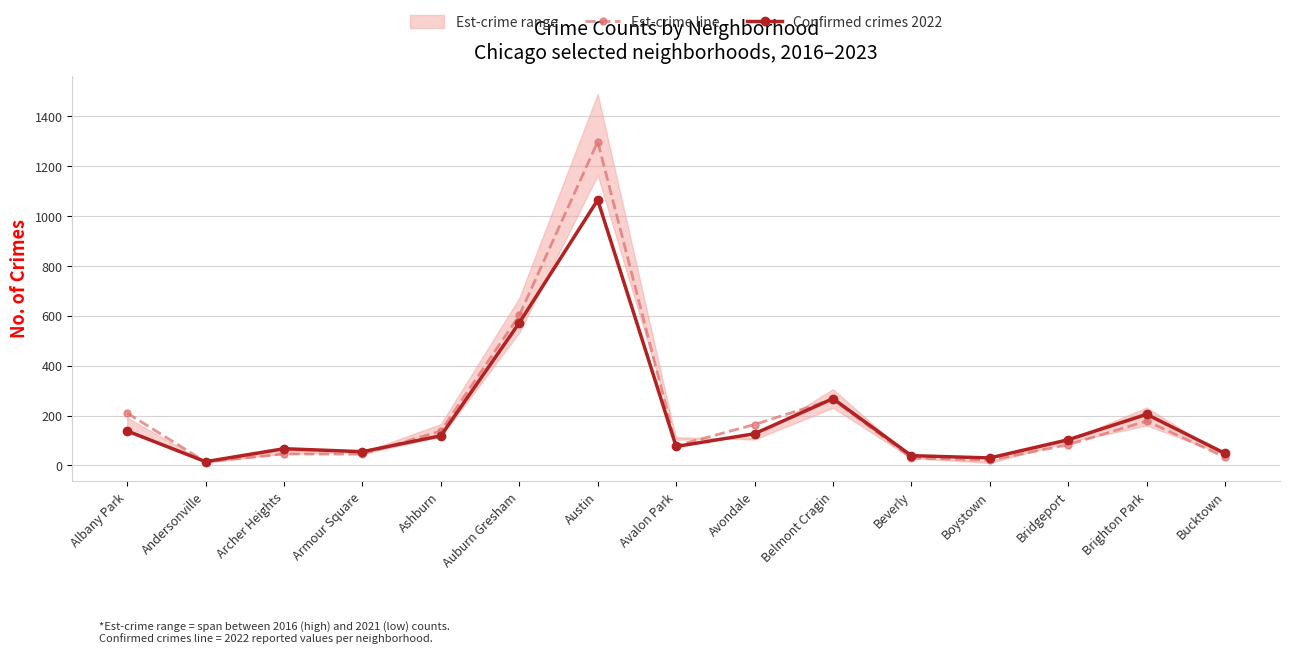

What is the difference between the maximum and second lowest values in the Est-crime line series?

1278